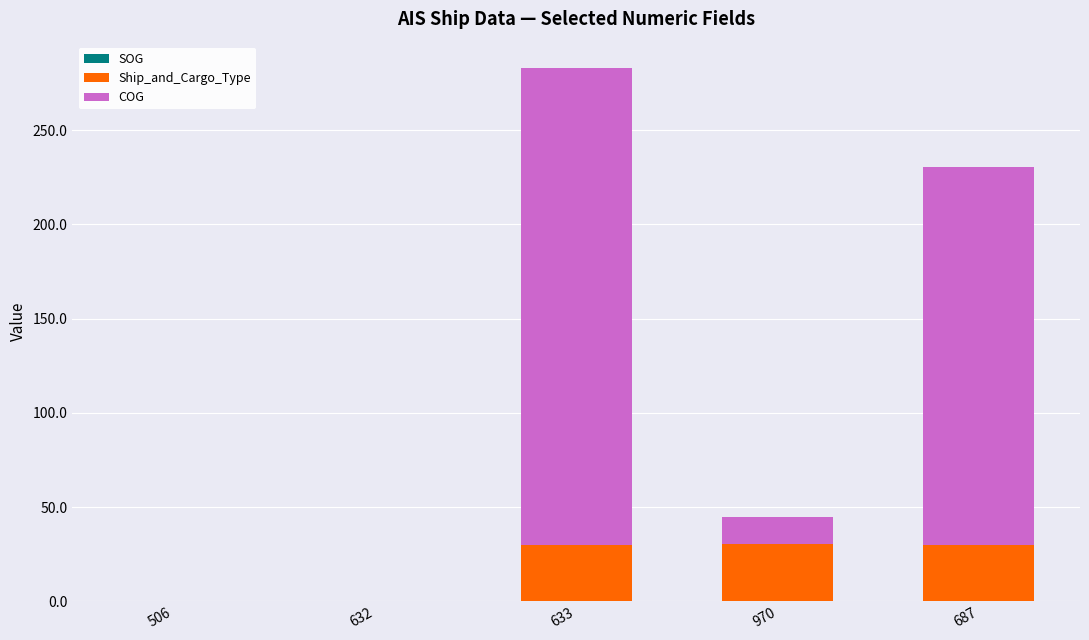

What is the total value across all series at 687?

230.2